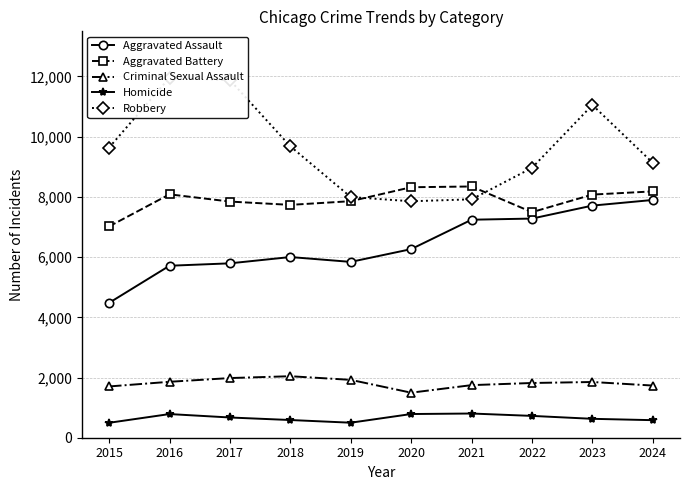

True or false: Criminal Sexual Assault and Homicide cross at least once.

False